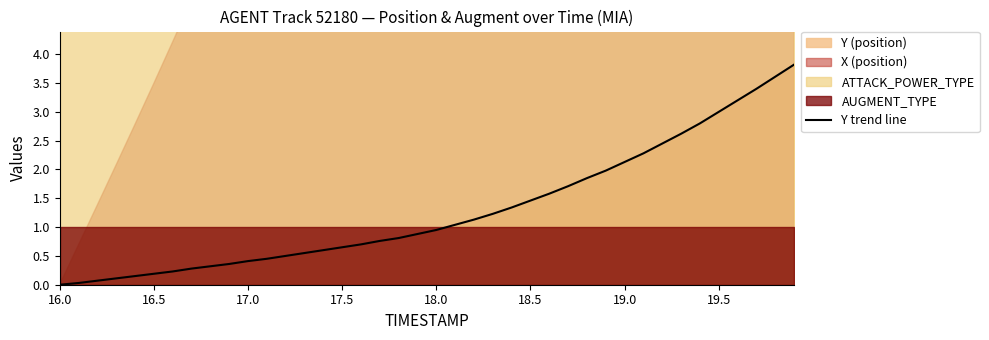

Is it true that Y trend line equals 0.2 at 17.0?

False